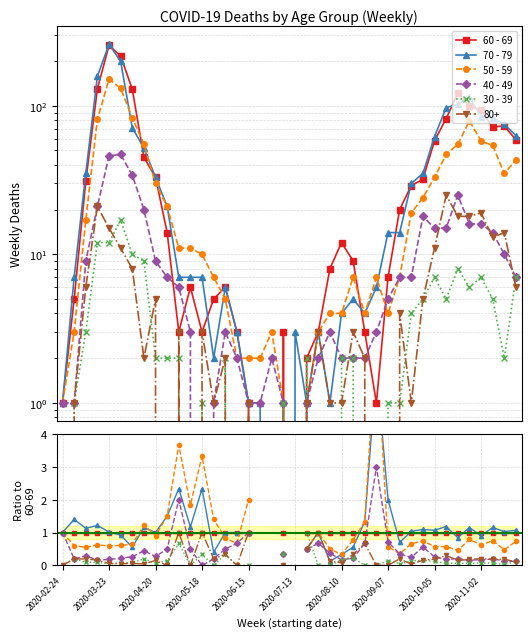

What is the label of the 18th point from the left?

2020-06-22